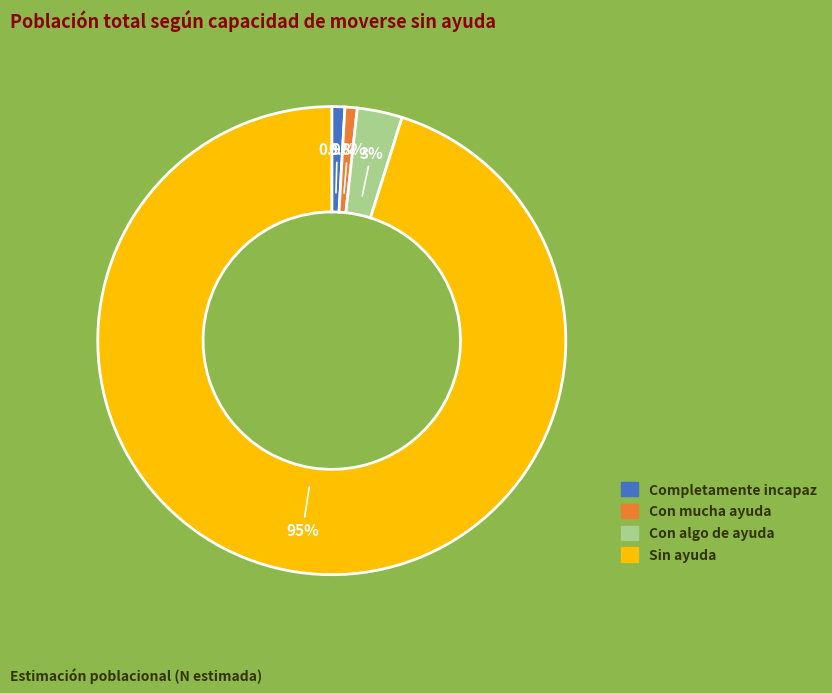

What is the majority slice?

Sin ayuda